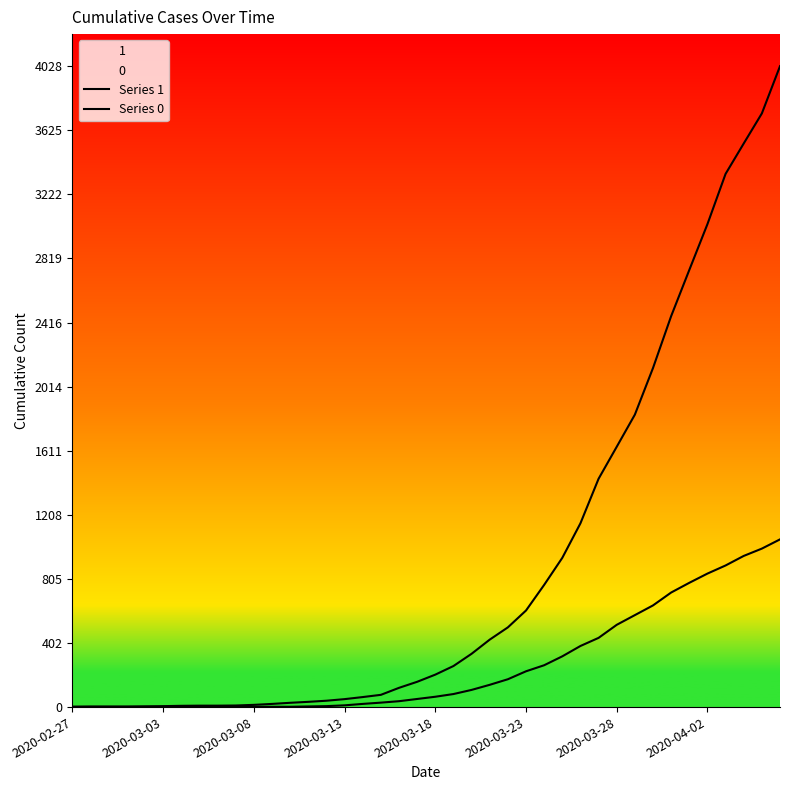

What is the difference between the maximum and second lowest values in the Series 1 series?

4024